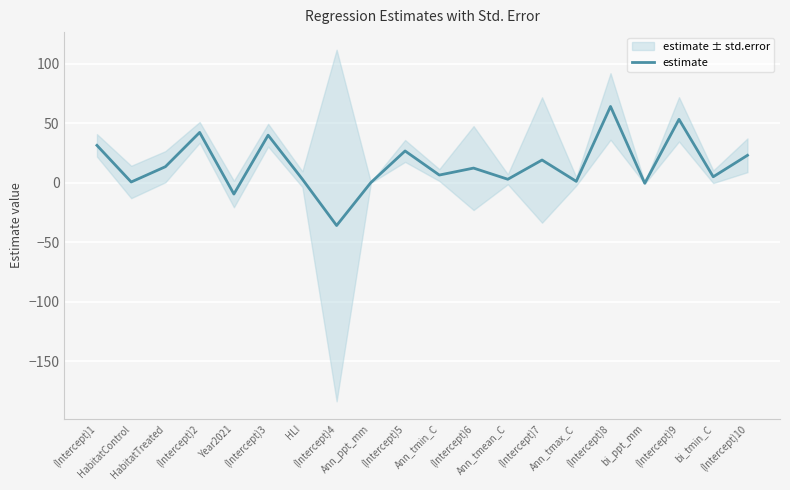

At which category does the data reach its first local valley?

HabitatControl